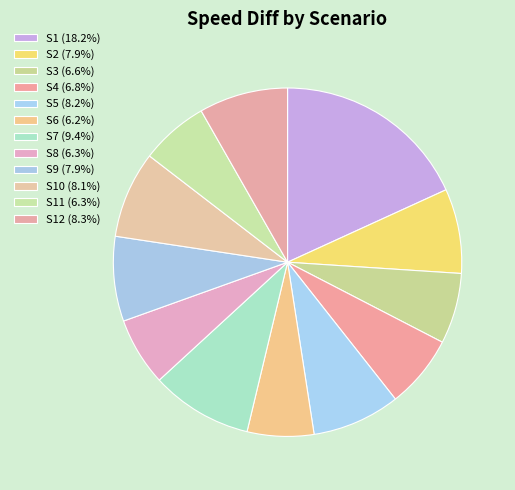

Count the number of slices in the pie.

12